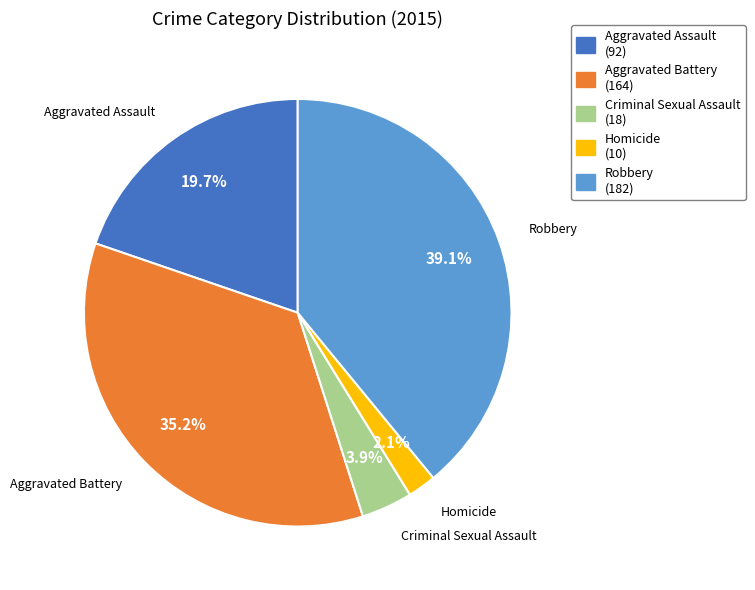

Rank the categories by value from lowest to highest.

Homicide, Criminal Sexual Assault, Aggravated Assault, Aggravated Battery, Robbery